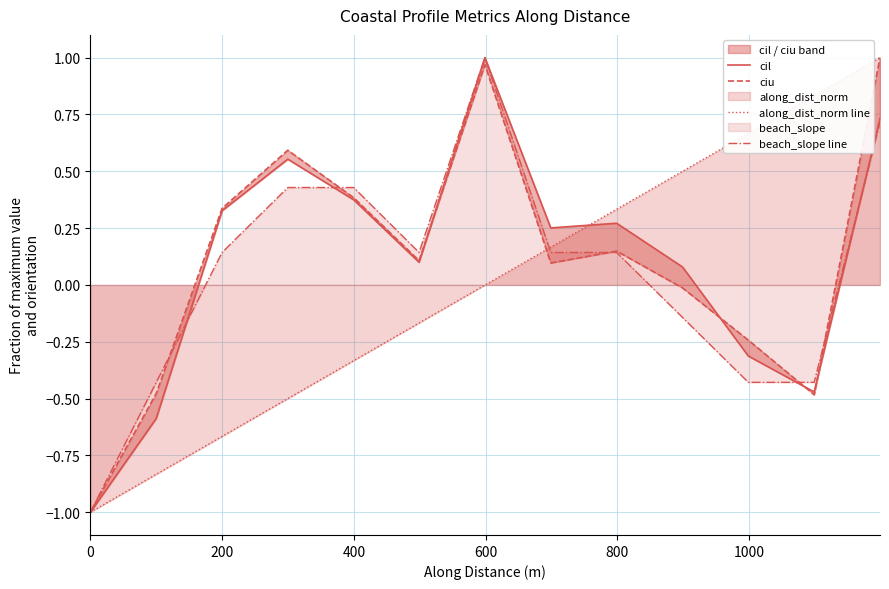

What is the highest value of the beach_slope line series?

1.0